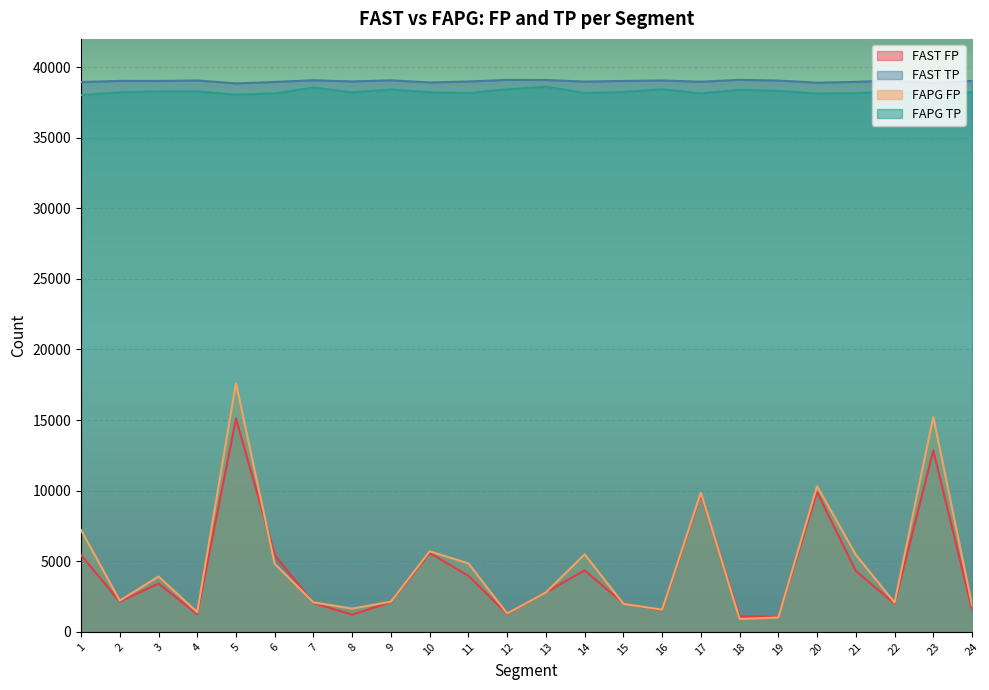

Which category has the highest value in the FAST TP series?

18